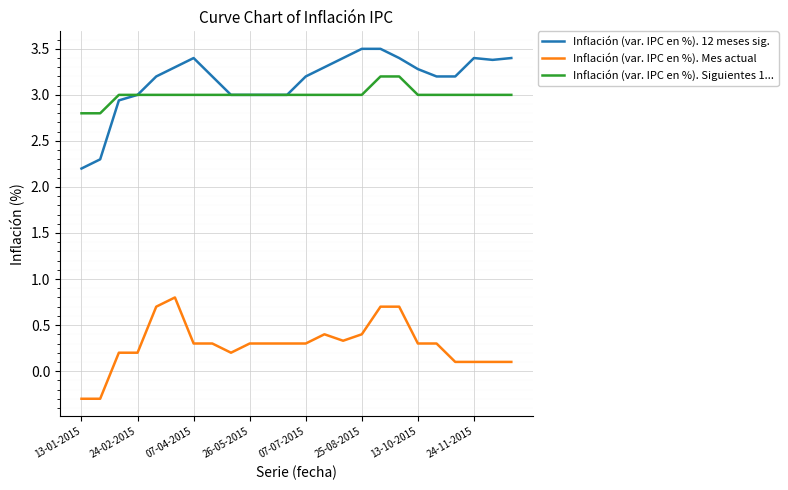

How many positive values does the Inflación (var. IPC en %). Mes actual series have?

22